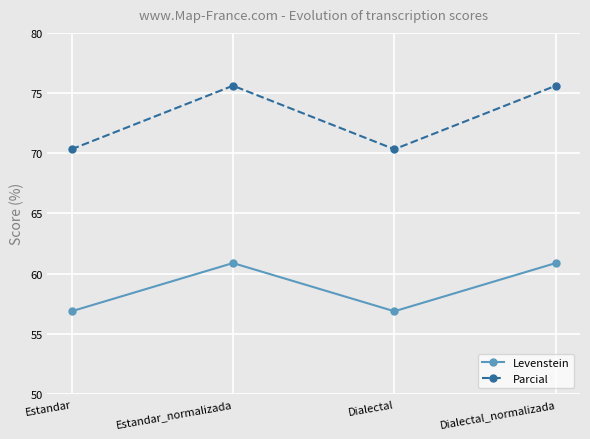

Reading left to right, extract all data points from this chart.

Levenstein: Estandar=56.9	Estandar_normalizada=60.9	Dialectal=56.9	Dialectal_normalizada=60.9
Parcial: Estandar=70.3	Estandar_normalizada=75.6	Dialectal=70.3	Dialectal_normalizada=75.6